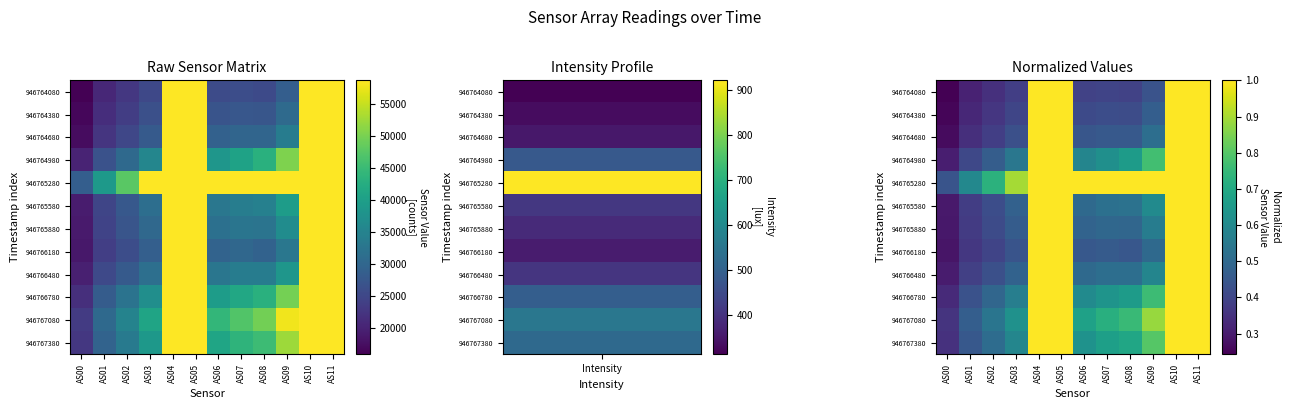

What is the total value across all series at AS07?

6.9